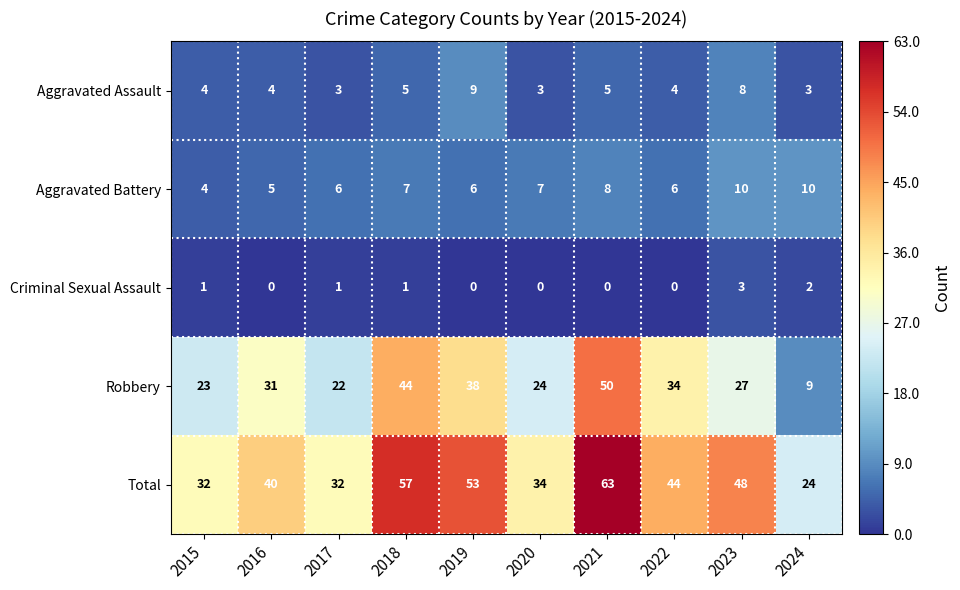

What is the difference between the second highest and second lowest values in the Aggravated Assault series?

5